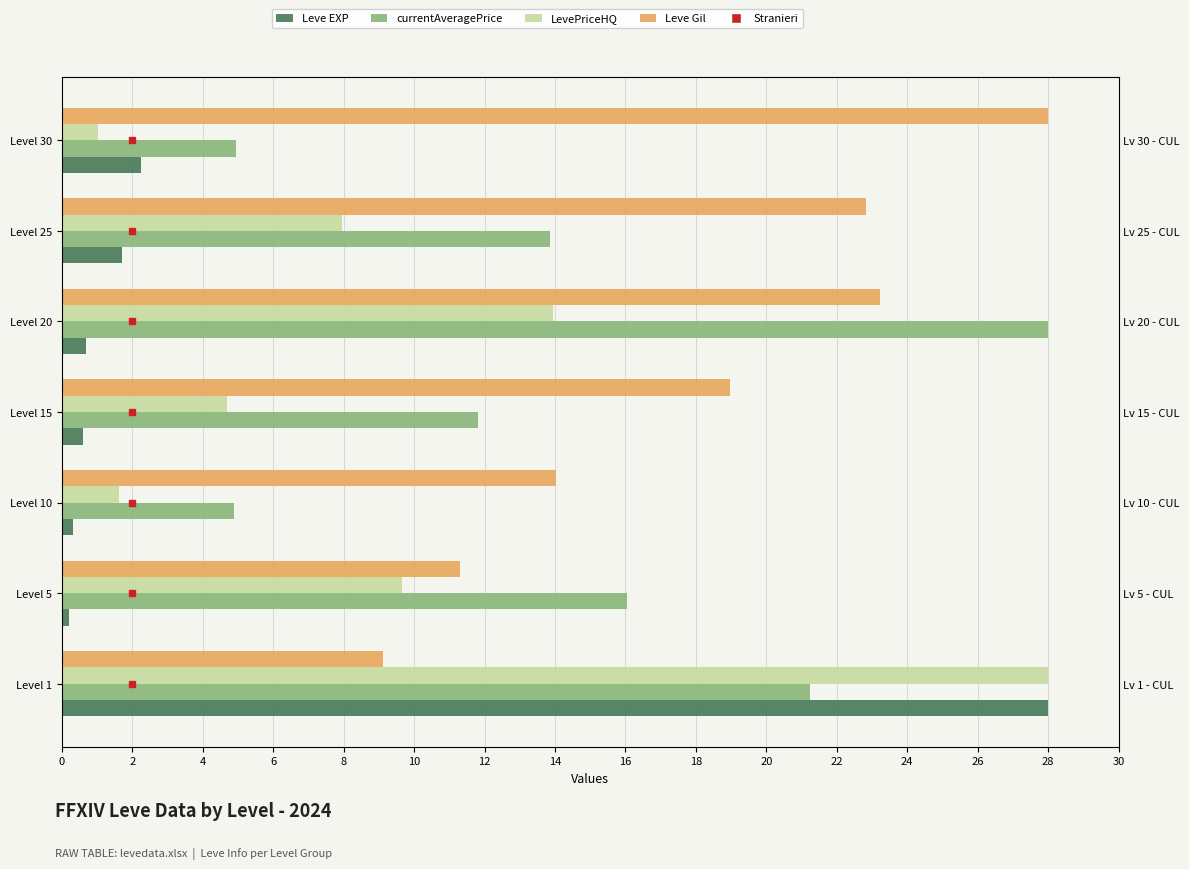

What is the value of the Leve Gil bar at the 7th from the left?

28.0